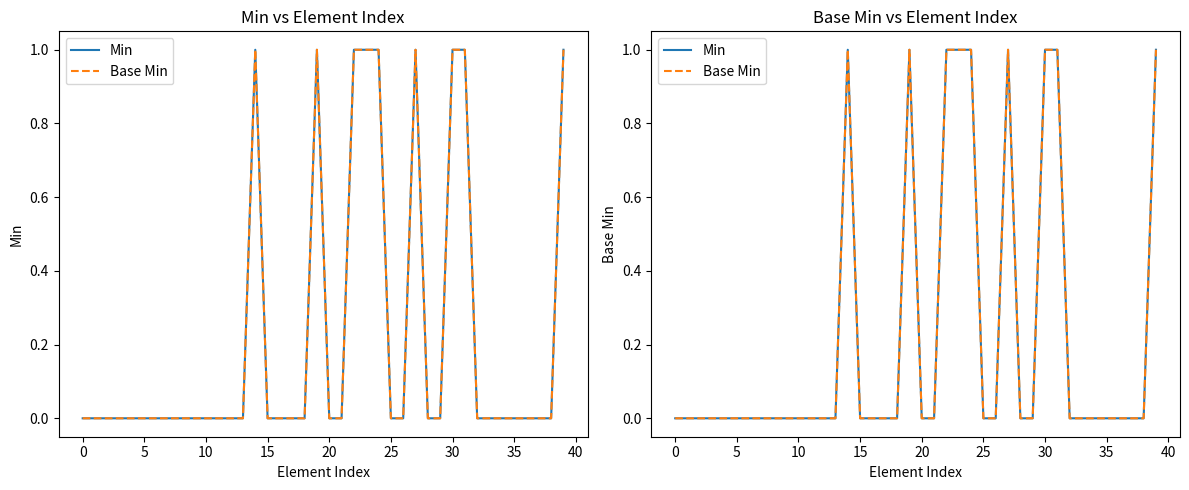

True or false: Base Min and Min intersect in this chart.

False